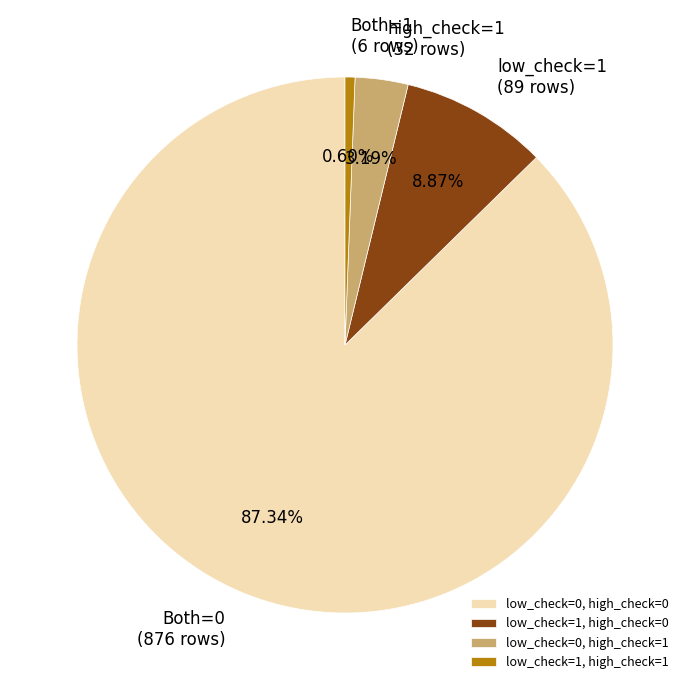

To the nearest percent, what is the difference between the largest and smallest slice percentages?

87%